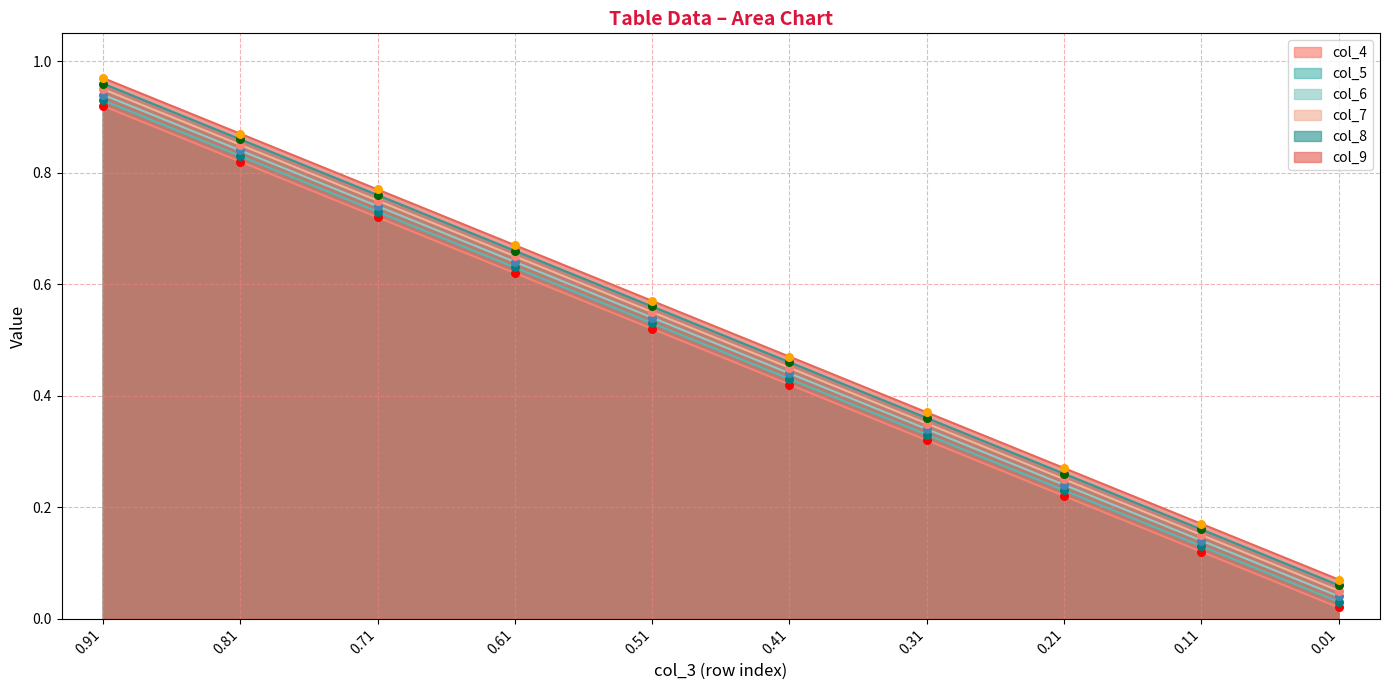

At how many categories does at least one series exceed 0?

10